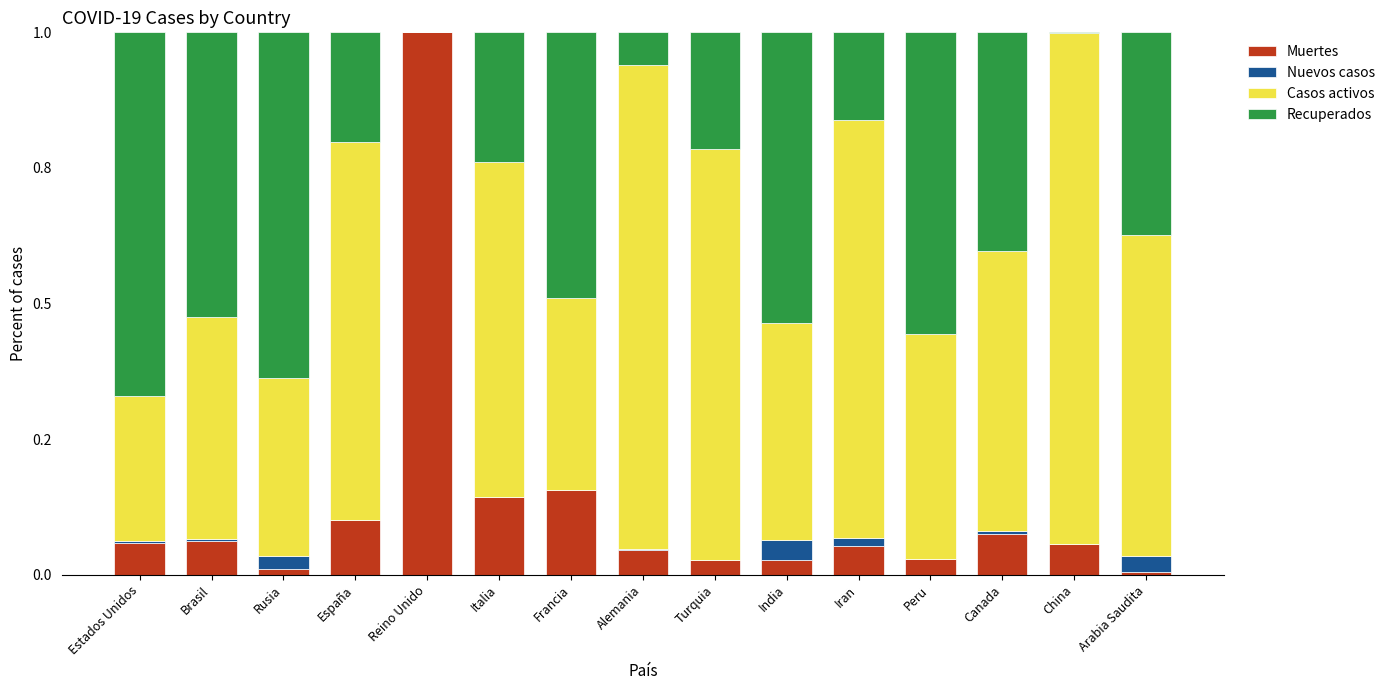

What is the label of the 14th bar from the left?

China